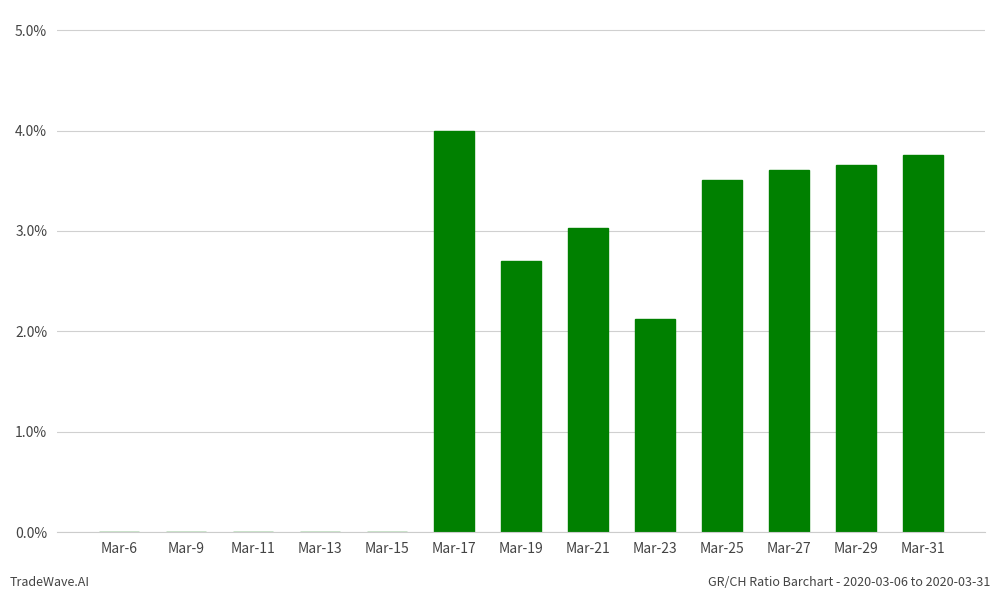

Does the chart contain any negative values?

No